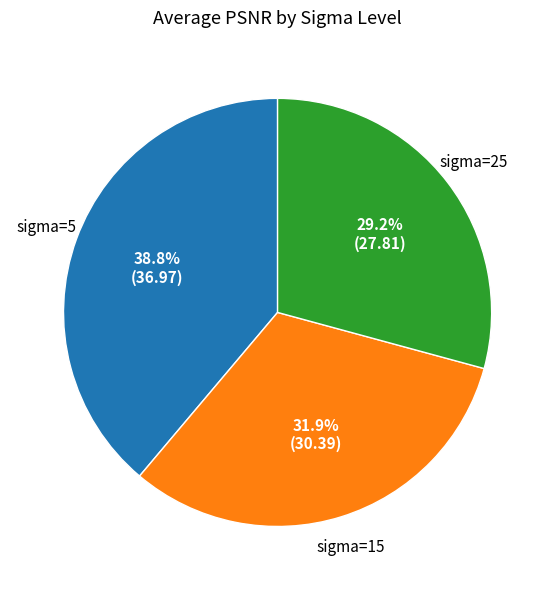

Count the number of slices in the pie.

3